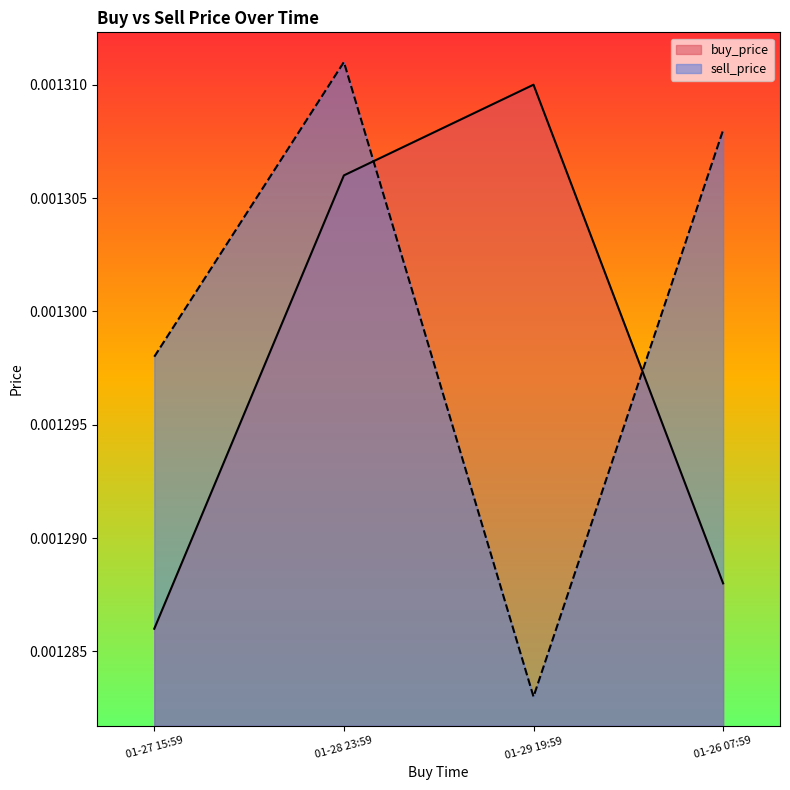

True or false: buy_price and sell_price intersect in this chart.

True